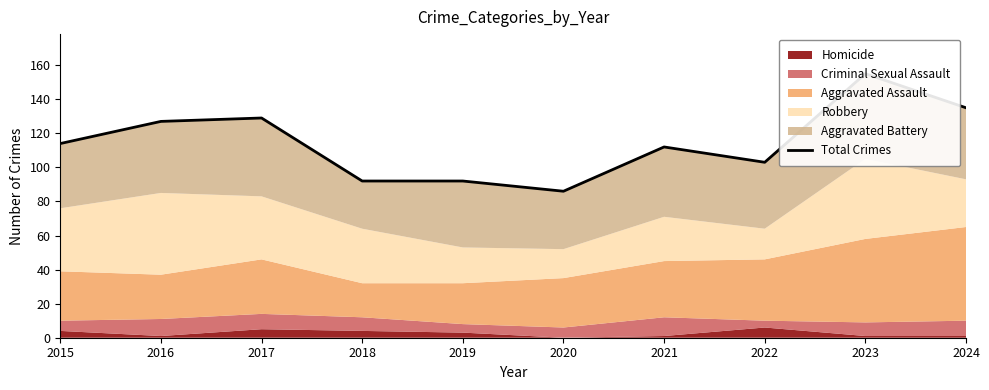

The chart shows a value of 41 at 2019. True or false?

False